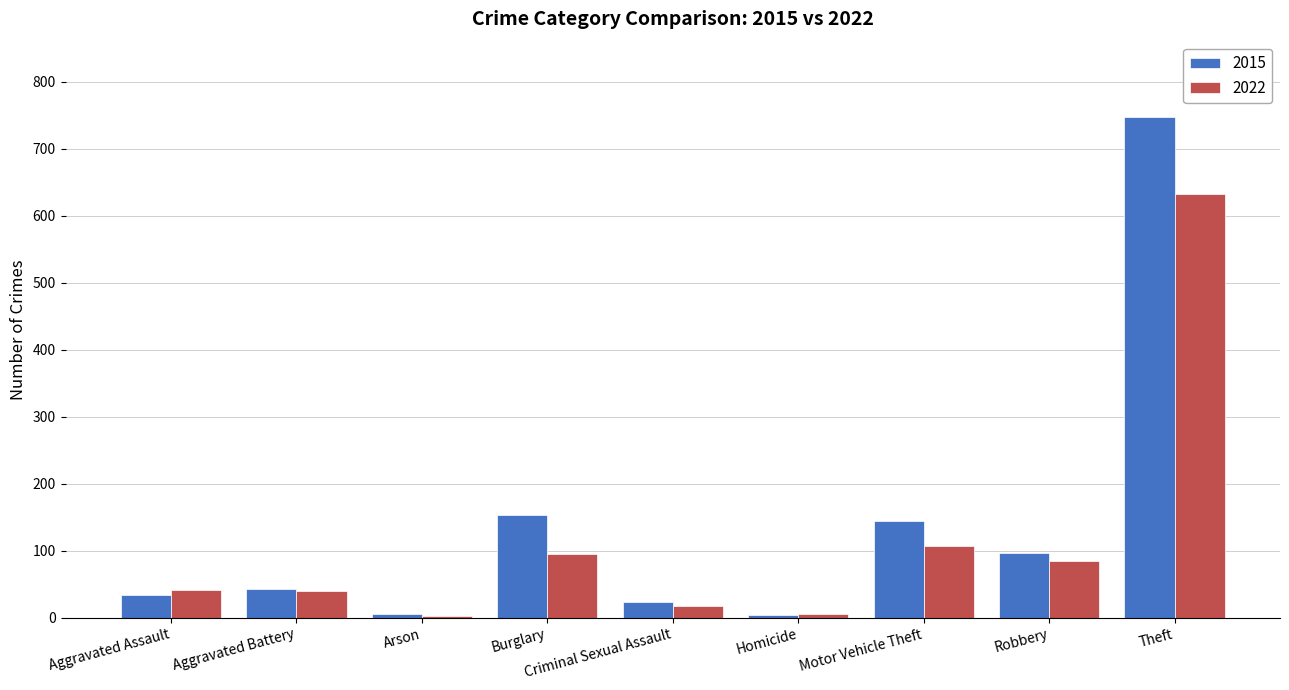

What is the difference between the 2015 values at Theft and Criminal Sexual Assault?

724